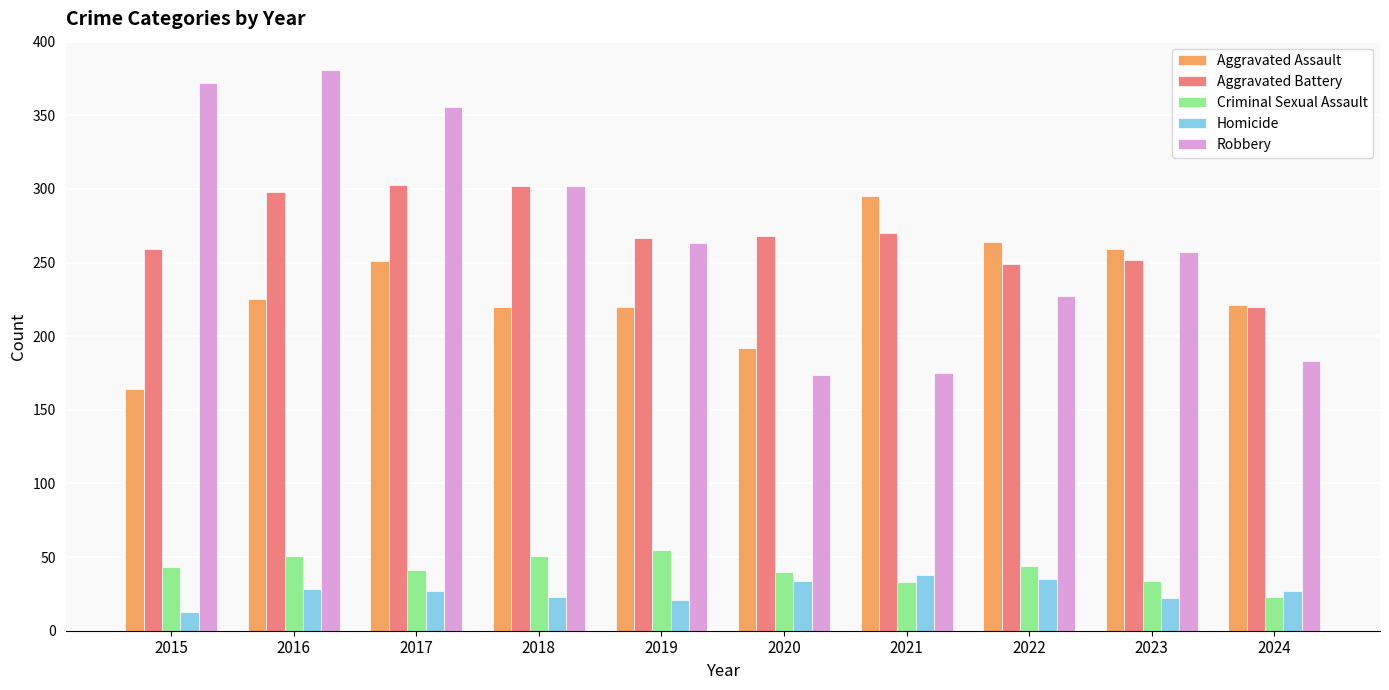

What is the total value across all series at 2015?

851